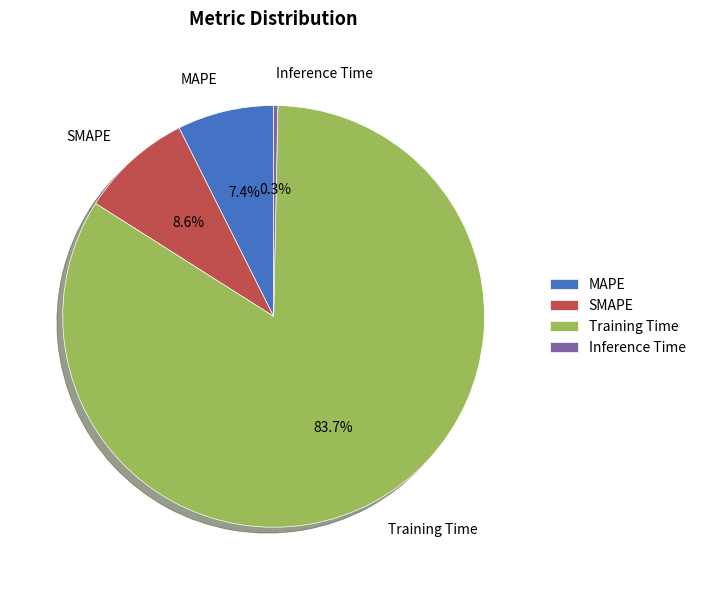

True or false: MAPE accounts for 7% of the total.

True